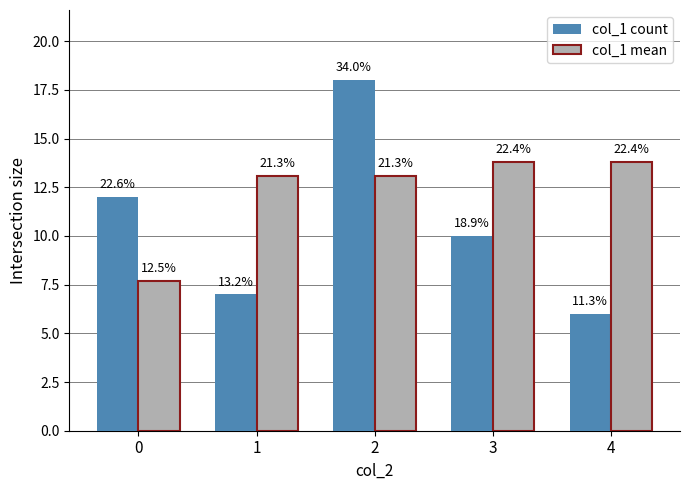

The value of col_1 mean at 0 is 7.7. True or false?

True